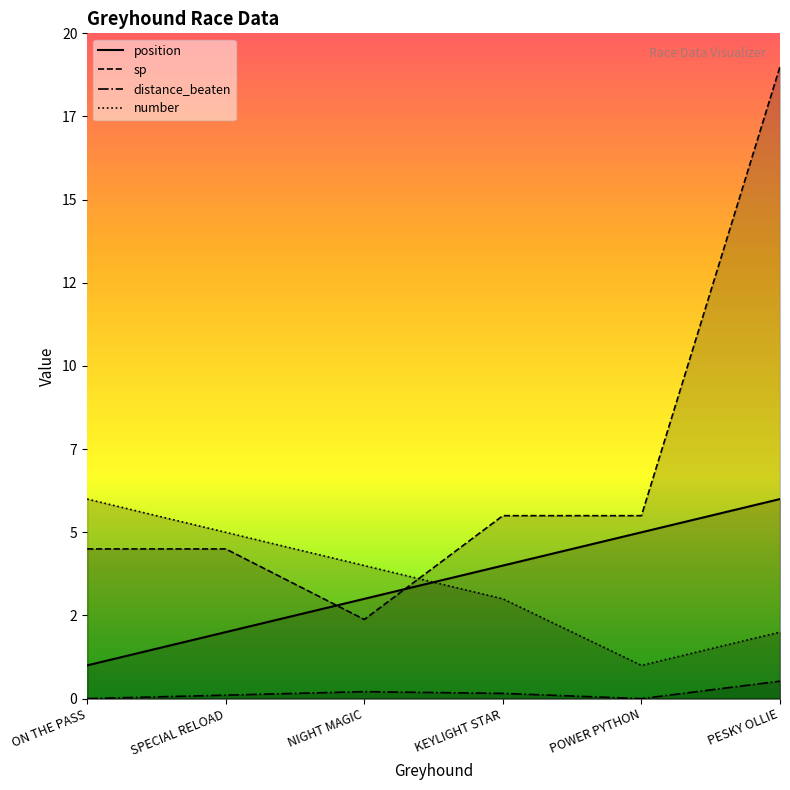

Which series has the largest range (max minus min)?

sp